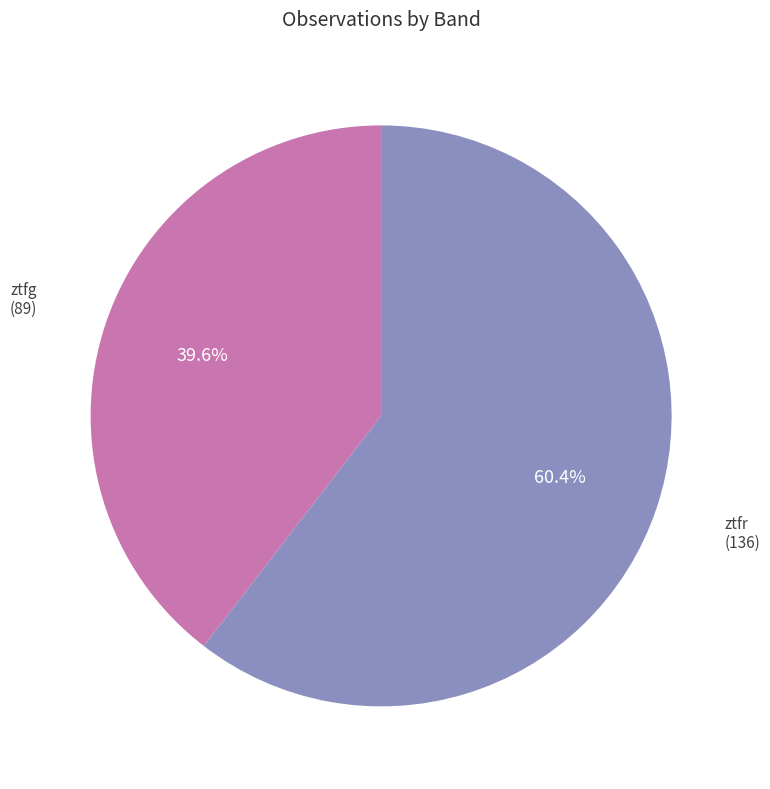

Does any single category account for the majority?

Yes